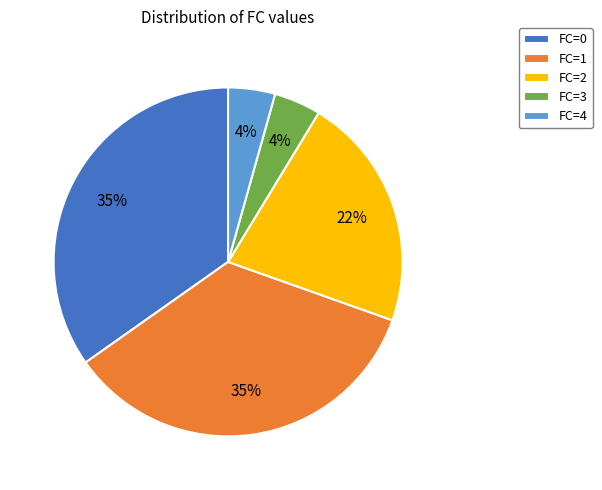

How many slices are in this pie chart?

5